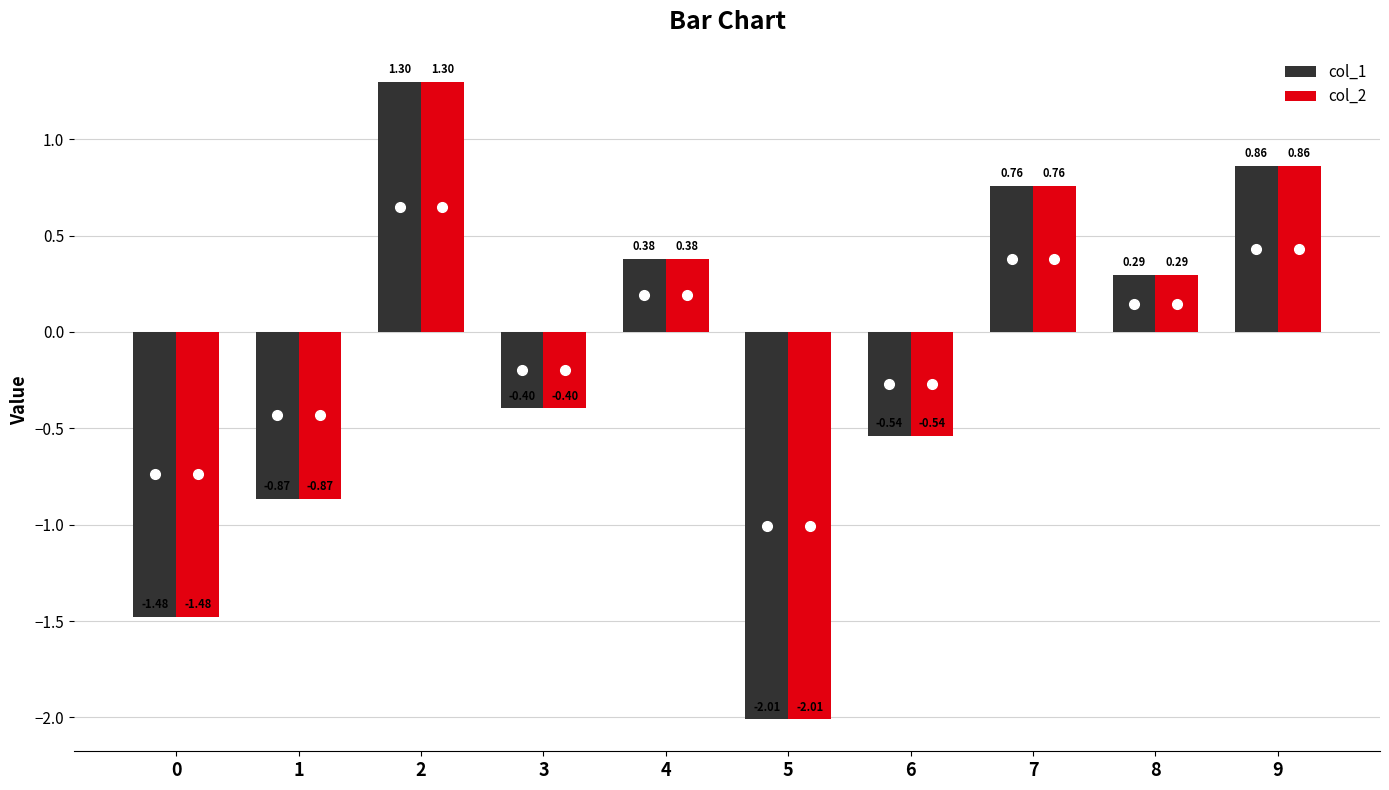

How many bars are there in total?

20